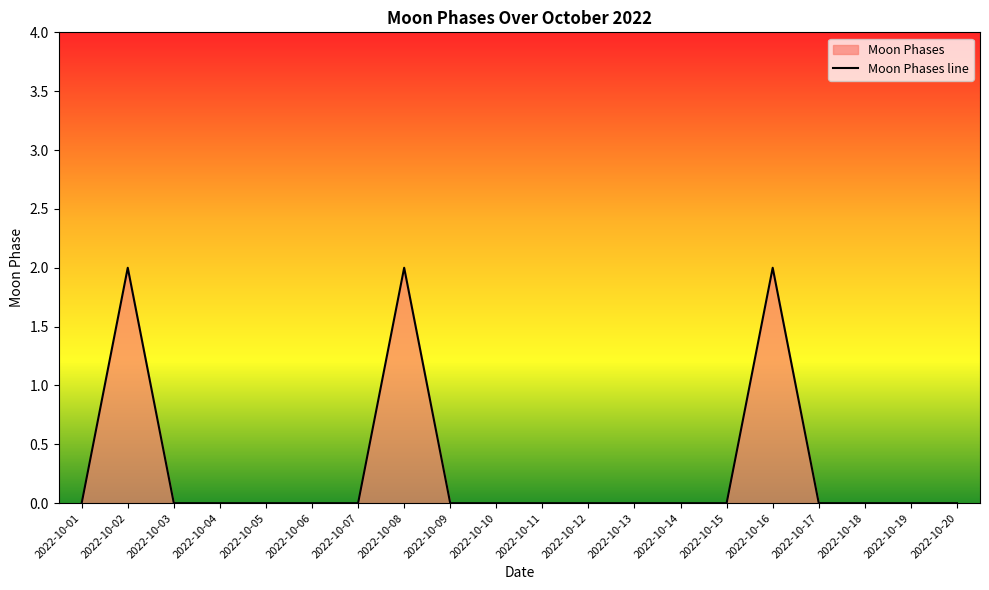

Rank the categories by value from highest to lowest.

2022-10-02, 2022-10-08, 2022-10-16, 2022-10-01, 2022-10-03, 2022-10-04, 2022-10-05, 2022-10-06, 2022-10-07, 2022-10-09, 2022-10-10, 2022-10-11, 2022-10-12, 2022-10-13, 2022-10-14, 2022-10-15, 2022-10-17, 2022-10-18, 2022-10-19, 2022-10-20